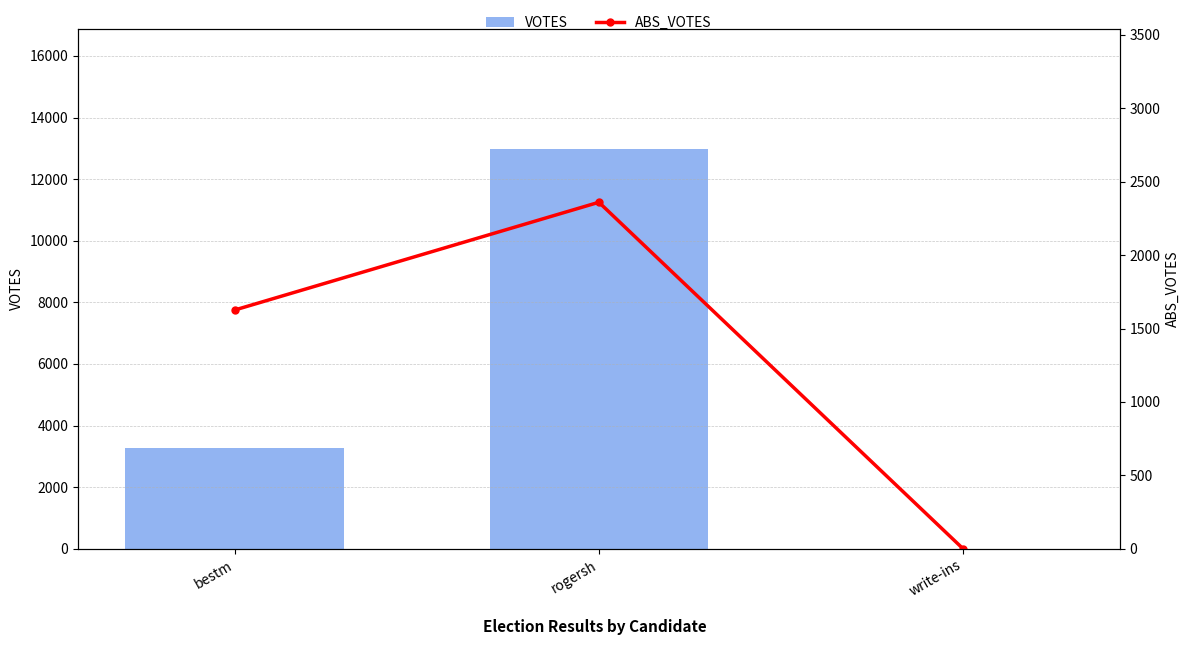

What is the label of the 2nd bar from the right?

rogersh